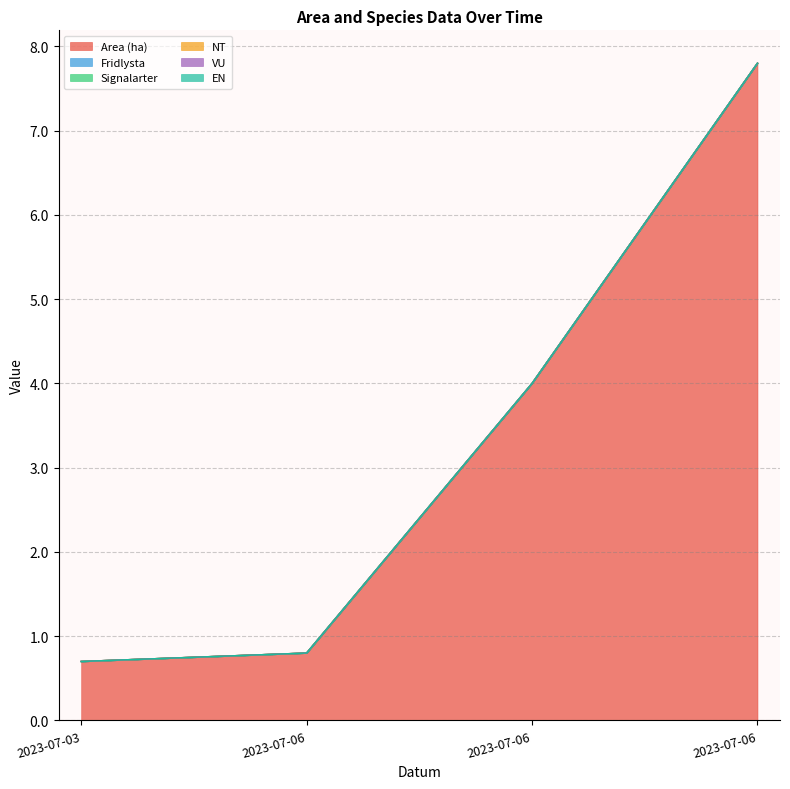

Is it true that Area (ha) equals 7.8 at 2023-07-06?

True